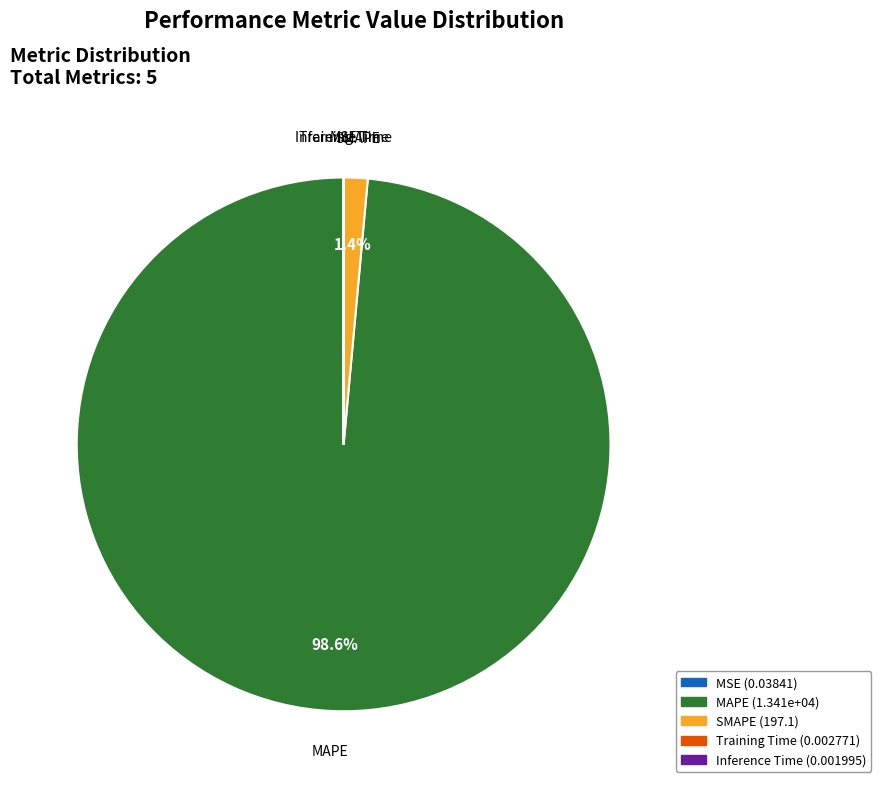

Which category accounts for the majority?

MAPE